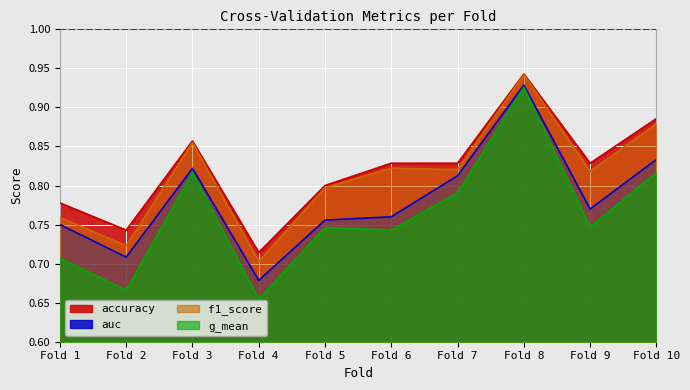

At which category is the sum across all series the highest?

Fold 8